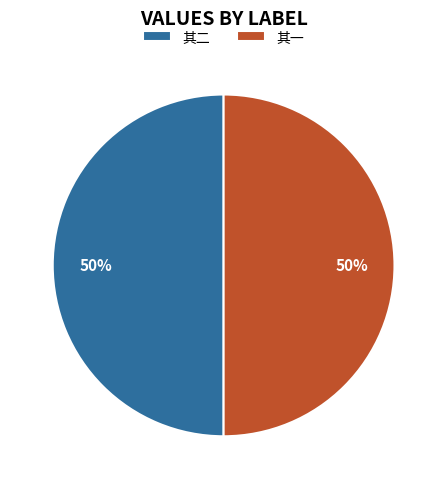

Do 其一 and 其二 together represent more than half of the pie?

Yes